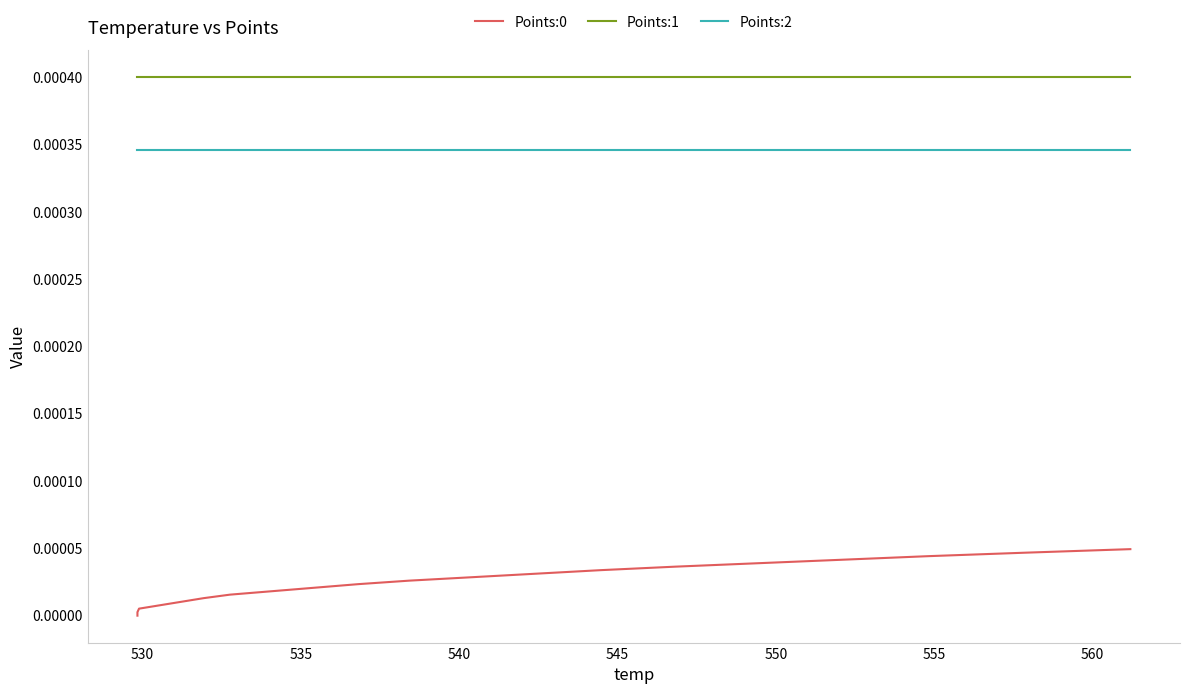

True or false: Points:1 and Points:2 intersect in this chart.

False